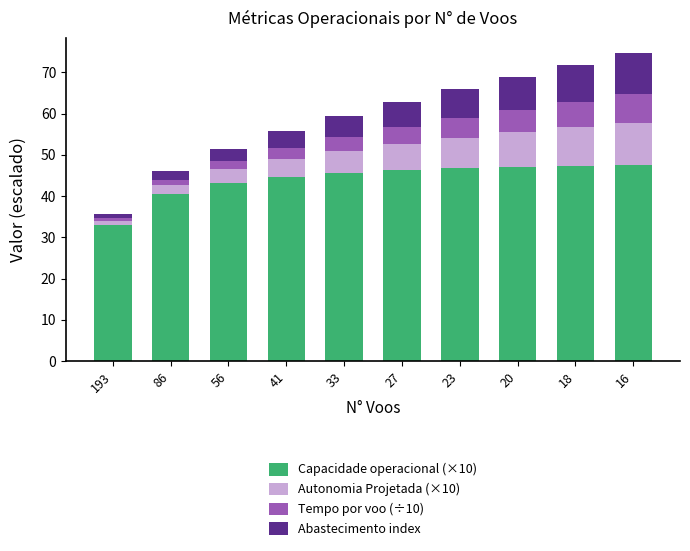

How many data points in Capacidade operacional (×10) are less than 46?

5